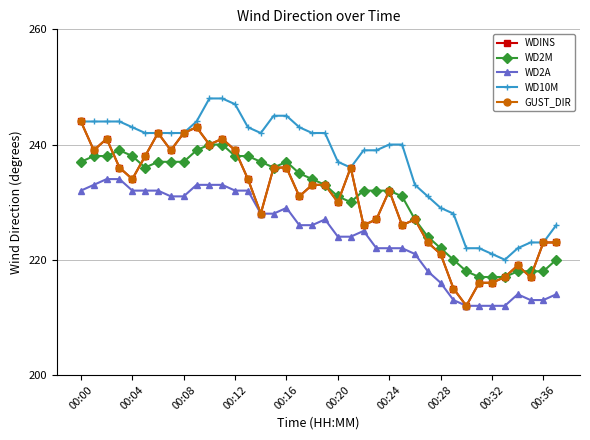

At which label is WD2M closest to 228?

26